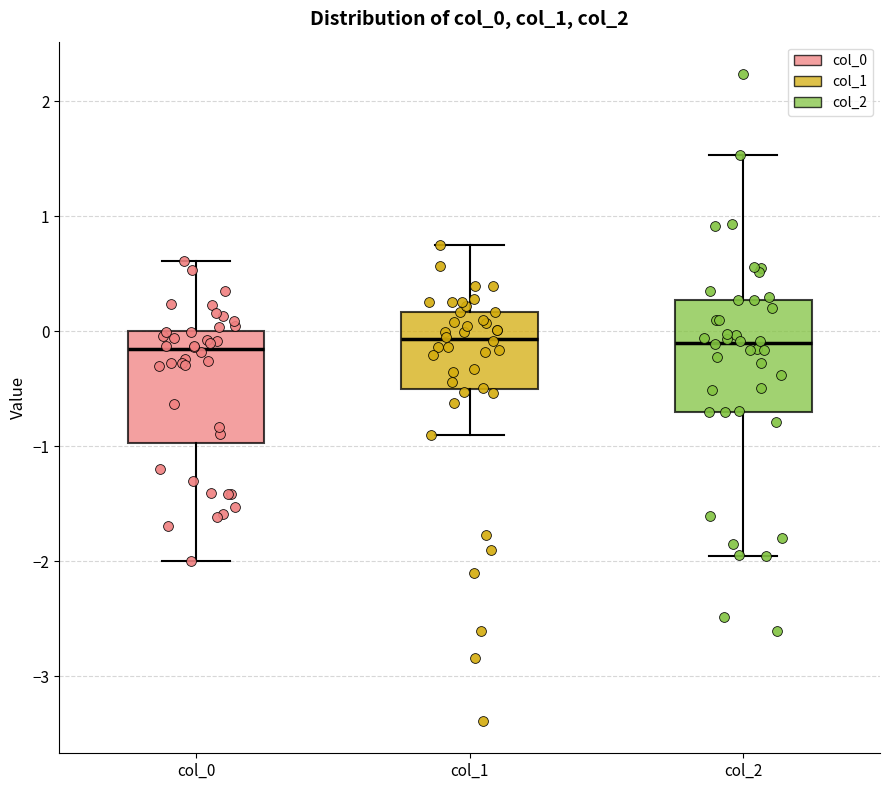

Reading left to right, transcribe this box plot: for each box, give where its median line is, the range the box spans, and where its two whiskers end, as read against the y-axis. The values are not printed on the chart, so give them approximately, as read against the axis.

col_0: median -0.2, box -1.0 to 0.0, whiskers -2.0 to 0.6
col_1: median -0.1, box -0.5 to 0.2, whiskers -0.9 to 0.7
col_2: median -0.1, box -0.7 to 0.3, whiskers -2.0 to 1.5